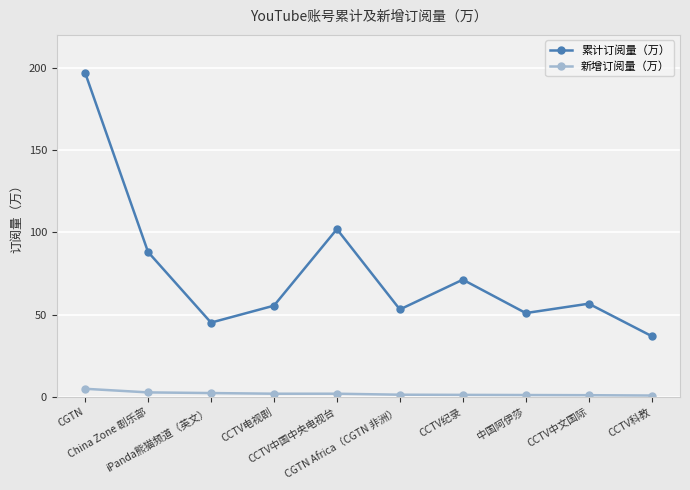

Rank the series by their average value, from lowest to highest.

新增订阅量（万）, 累计订阅量（万）